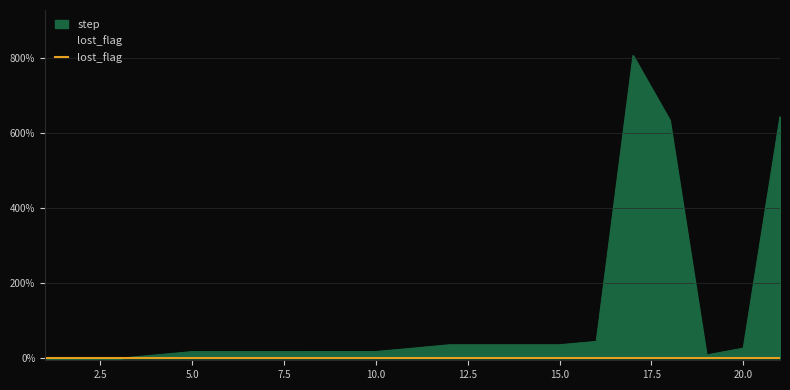

How many interior local peaks (higher than both neighbors) does the data have?

1